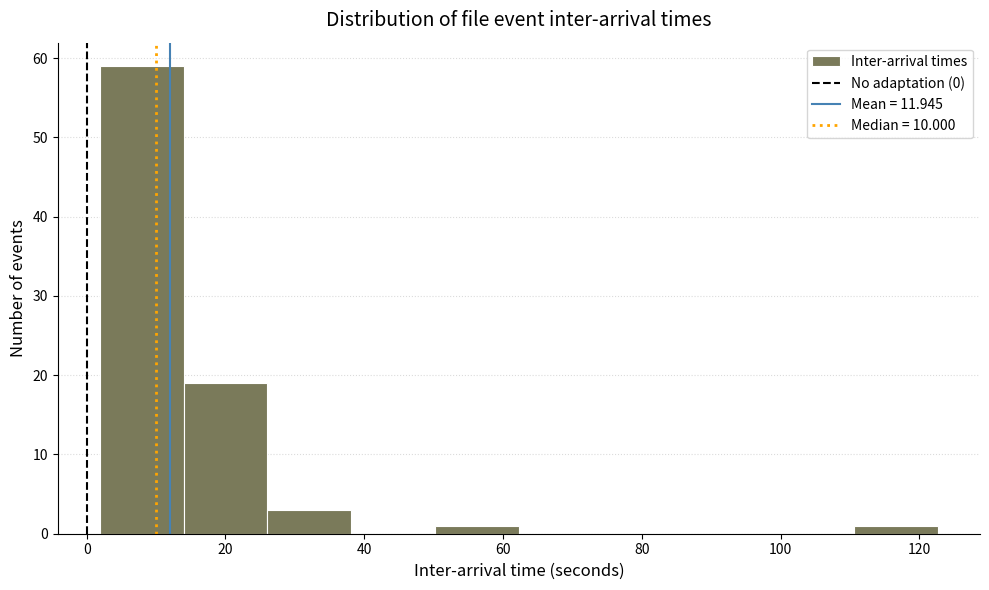

Reading left to right, transcribe this chart: for each bar, give the range it covers on the x-axis and its height. Neither the bar edges nor the heights are printed on the chart, so give them approximately, as read against the axes.

2 to 14: 59
14 to 26: 19
26 to 38: 3
38 to 50: 0
50 to 62: 1
62 to 74: 0
74 to 86: 0
86 to 98: 0
98 to 110: 0
110 to 122: 1